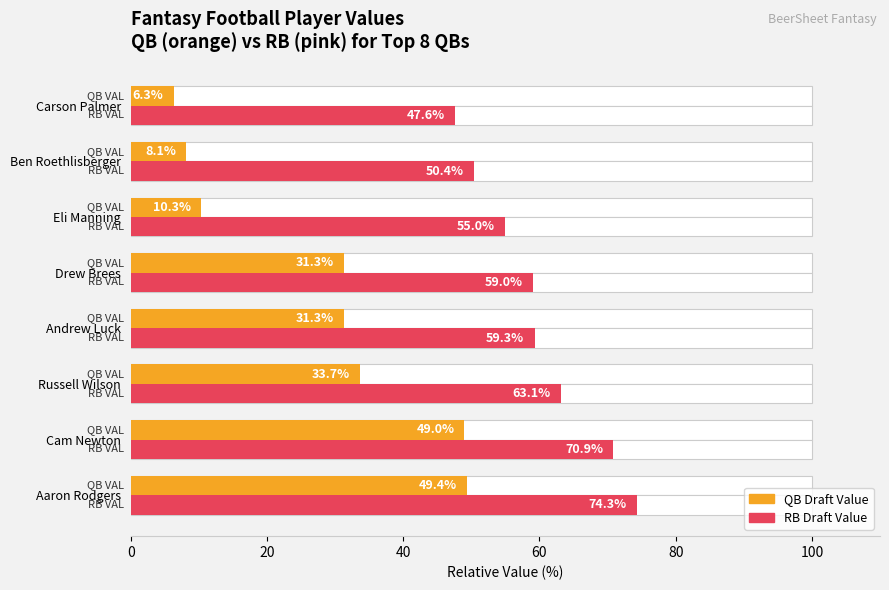

Reading left to right, what are all the values shown in this chart?

QB VAL (avg): 49.4	49.0	33.7	31.3	31.3	10.3	8.1	6.3
RB VAL (max): 74.3	70.9	63.1	59.3	59.0	55.0	50.4	47.6